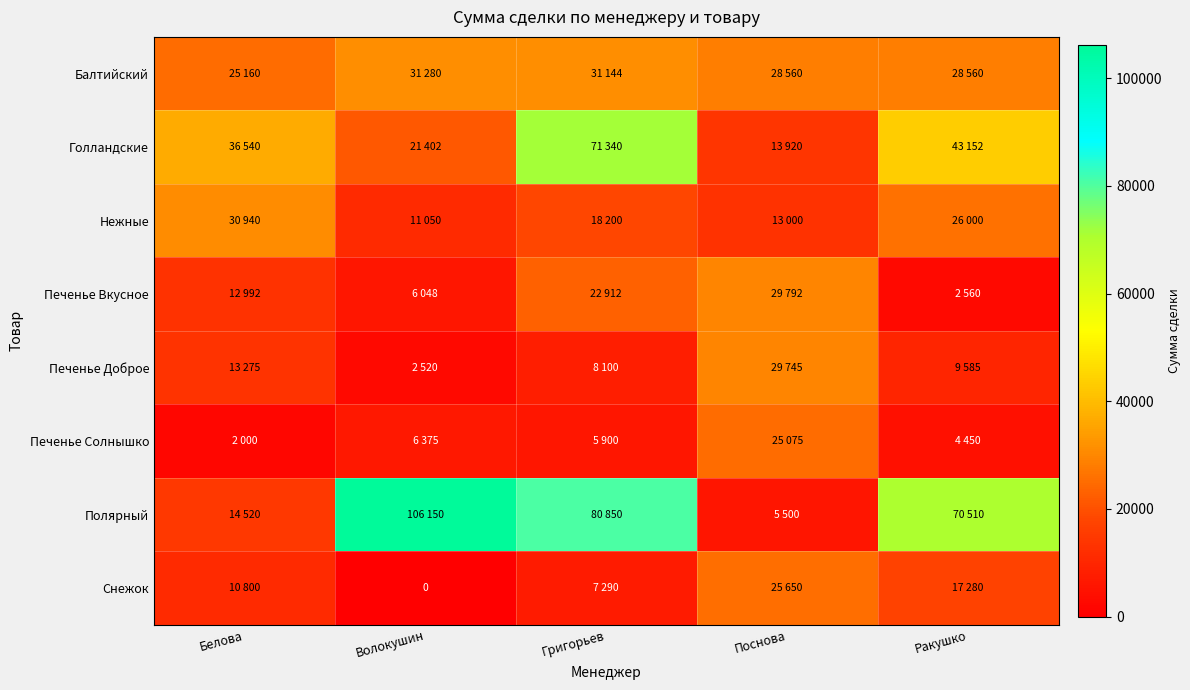

What is the greatest value displayed?

106150